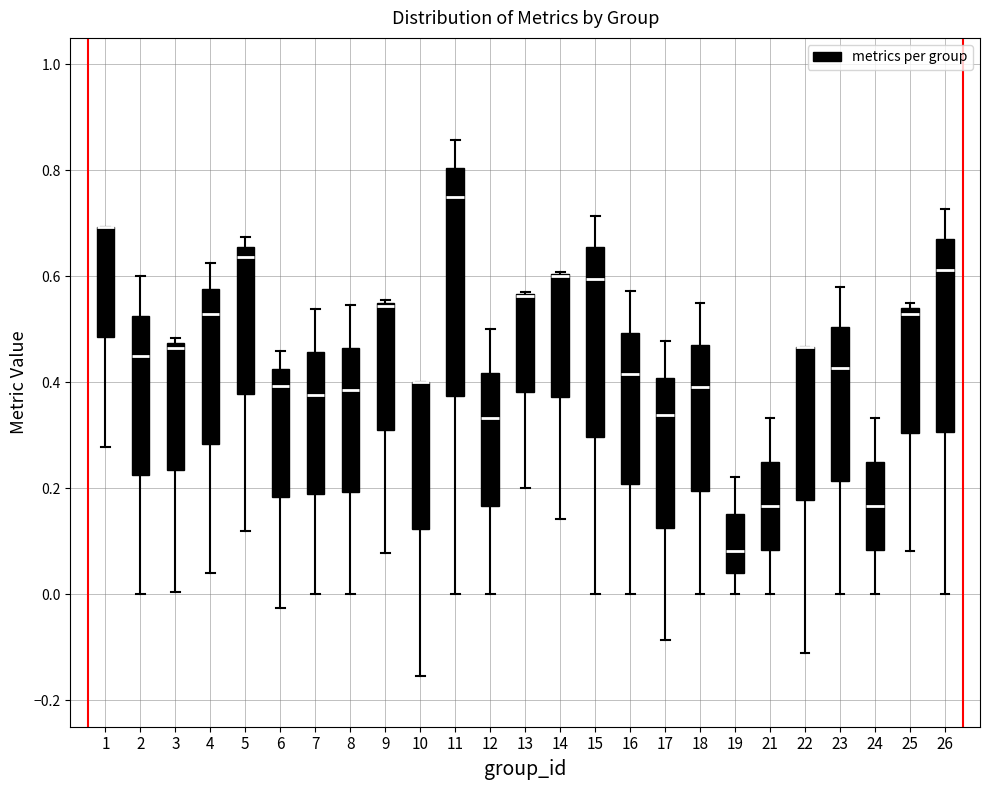

Where is the lower edge of the box at x = 10 on the y-axis? The values are not printed on the chart, so give them approximately, as read against the axis.

0.12